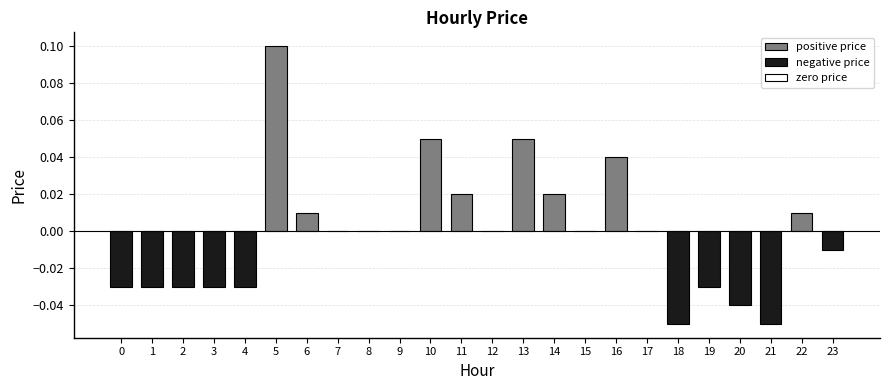

The value at 16 is 0.0. True or false?

True